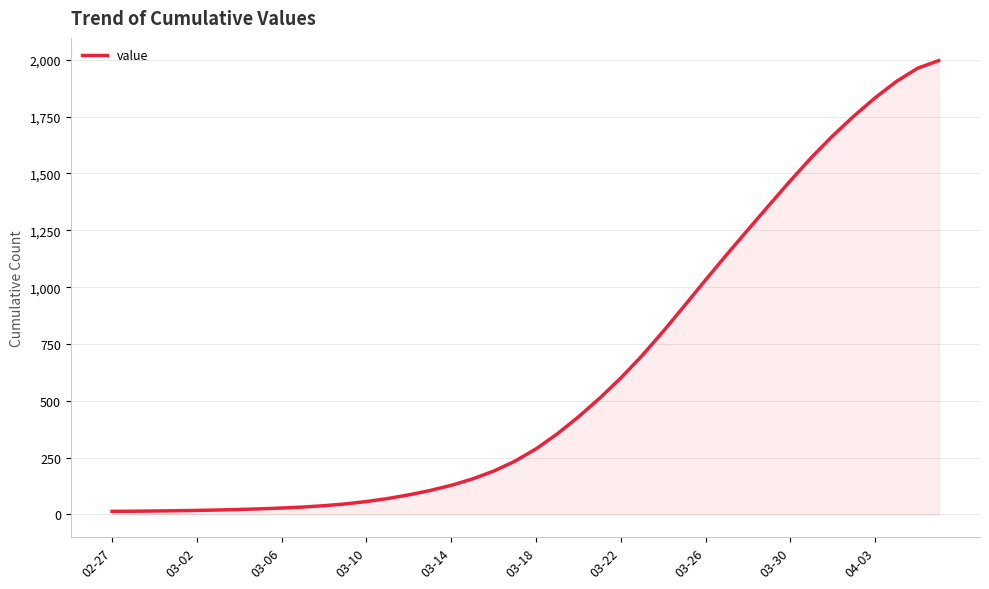

Does the chart have visible grid lines?

Yes